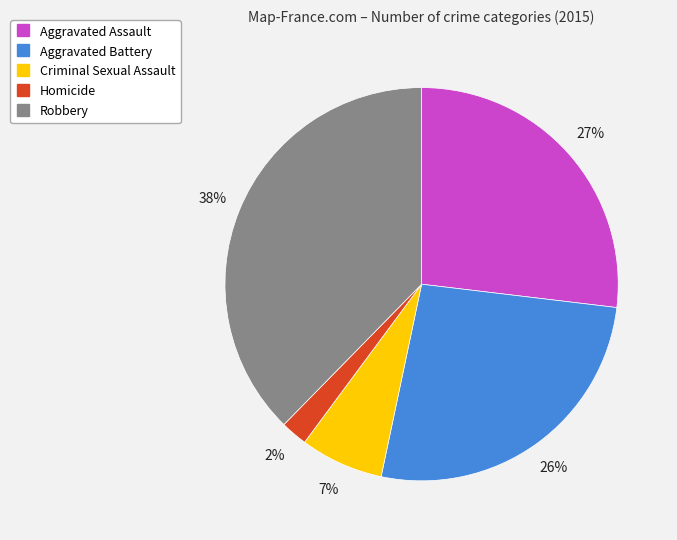

Count the number of slices in the pie.

5